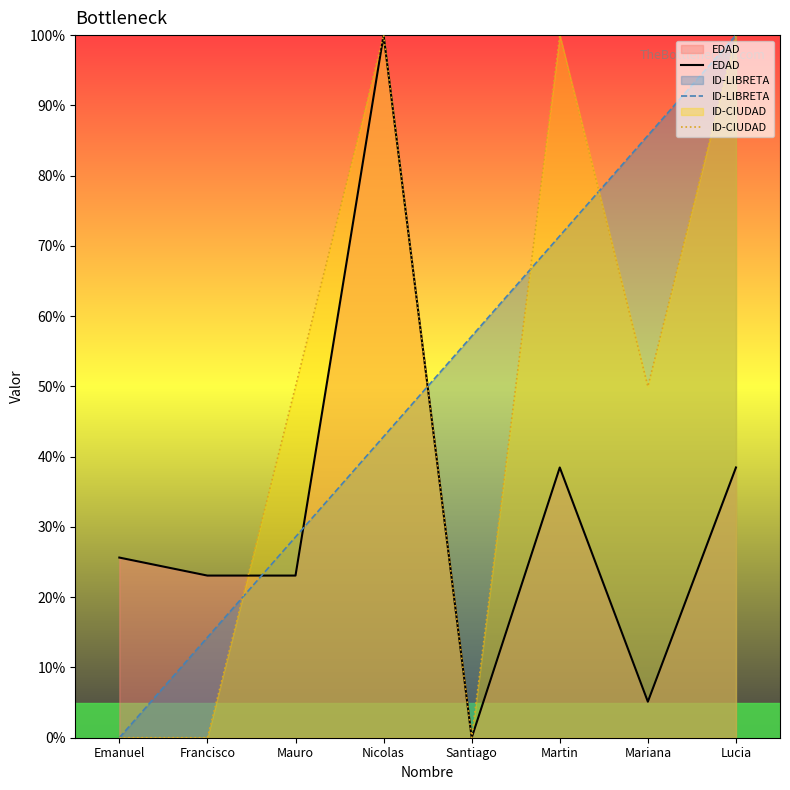

At Nicolas, list the series in order from largest to smallest.

EDAD, ID-CIUDAD, ID-LIBRETA